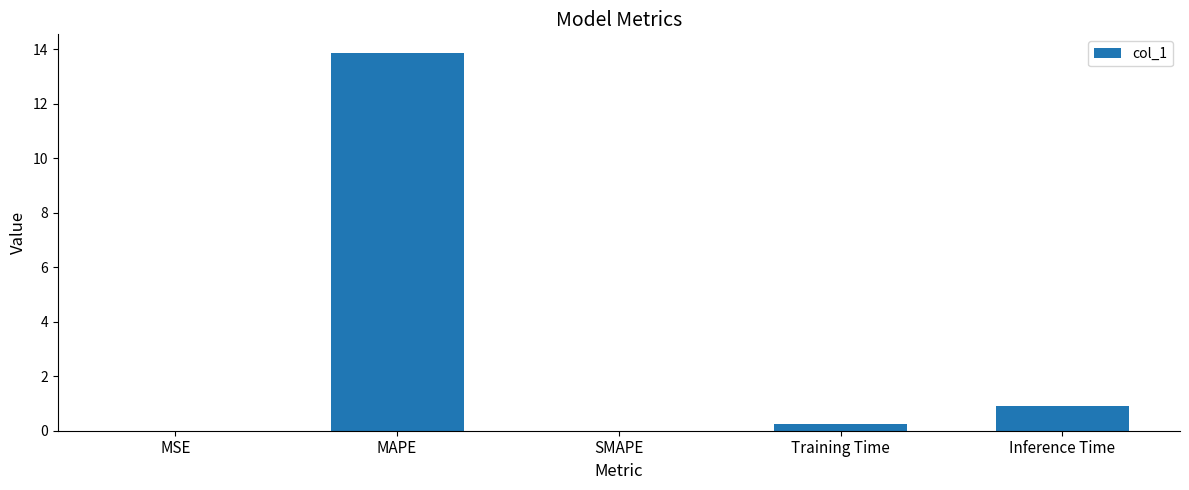

What is the change in value from Training Time to Inference Time?

+0.7